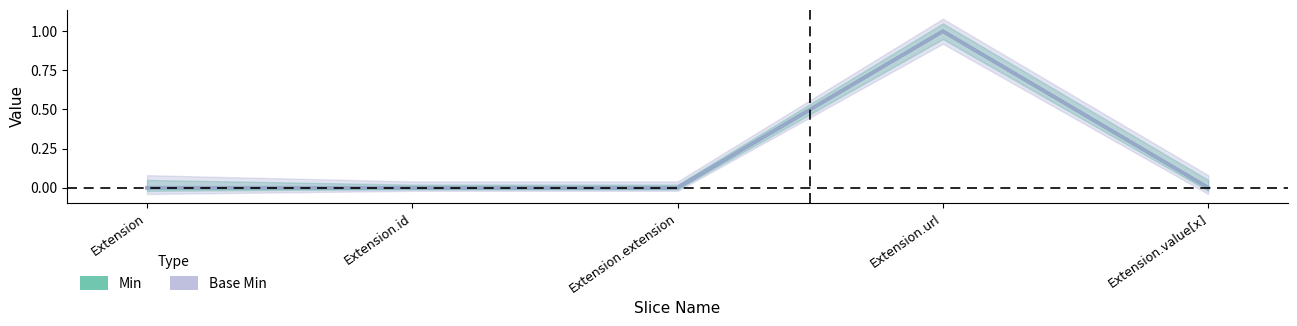

What is the label of the 1st point from the left?

Extension